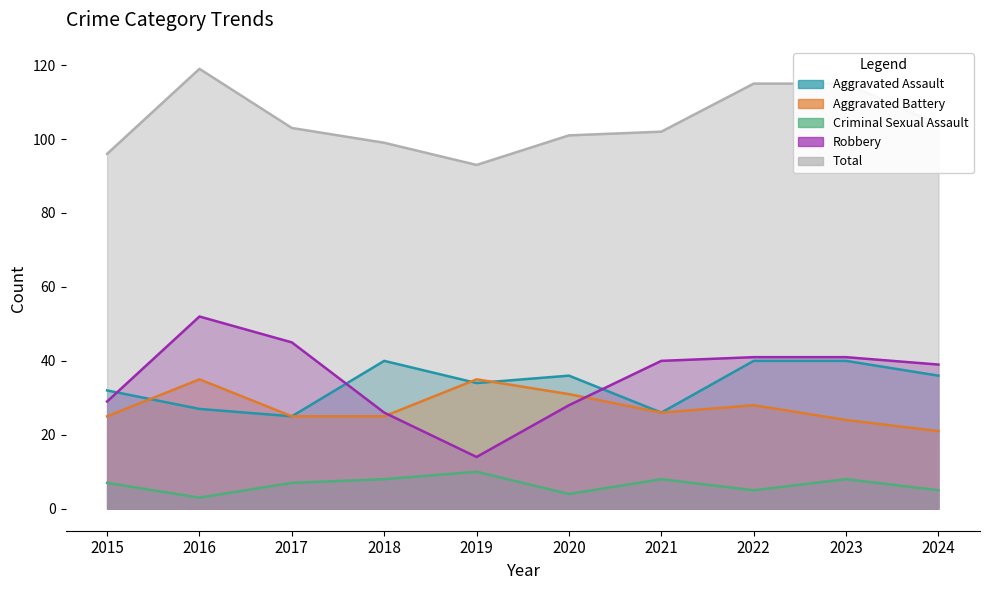

What is the difference between the maximum and minimum values in the Aggravated Battery series?

14